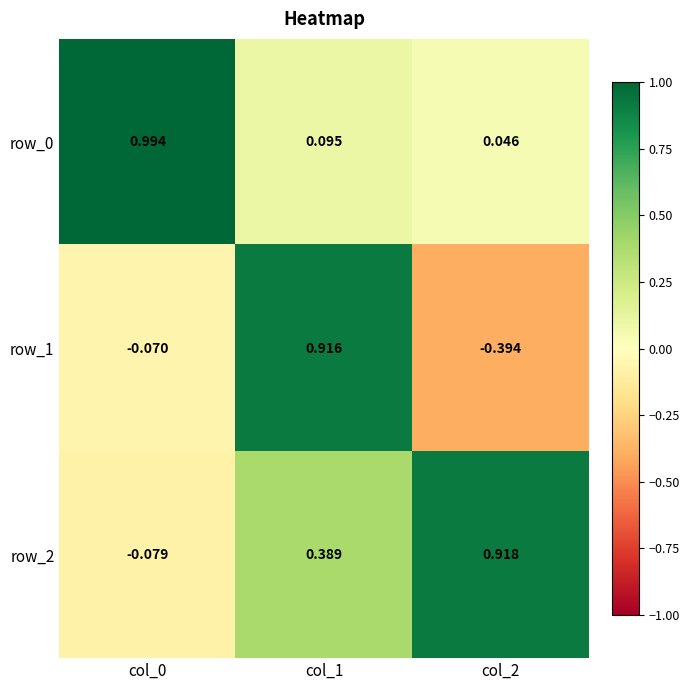

Is the value of row_1 at col_0 greater than the value of row_2 at col_0?

Yes